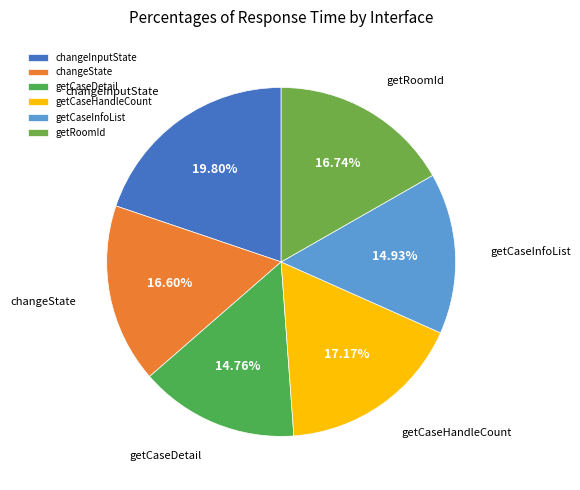

Between getCaseDetail and getCaseHandleCount, which is larger?

getCaseHandleCount